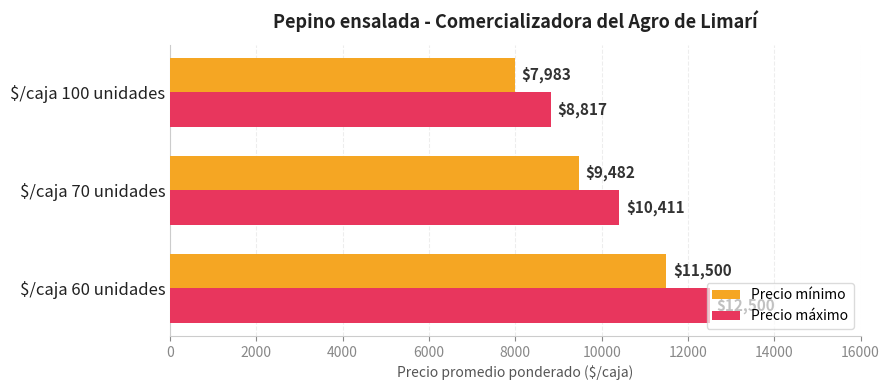

True or false: Precio mínimo has a value of 5003 at $/caja 70 unidades.

False